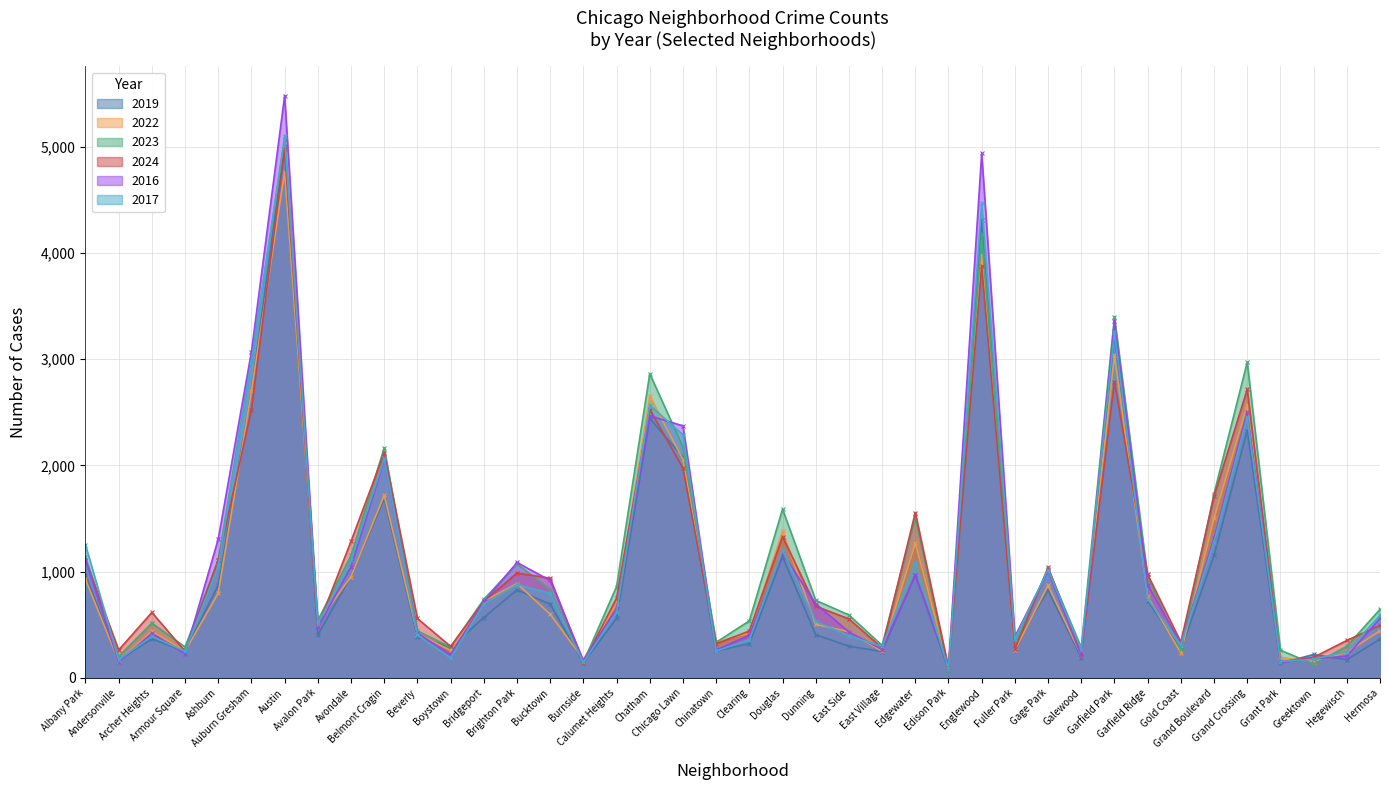

What is the sum of the 2022 values at Grant Park and Garfield Park?

3227